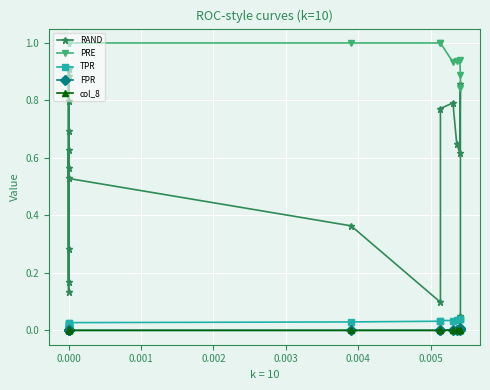

How many data points does each series have?

19